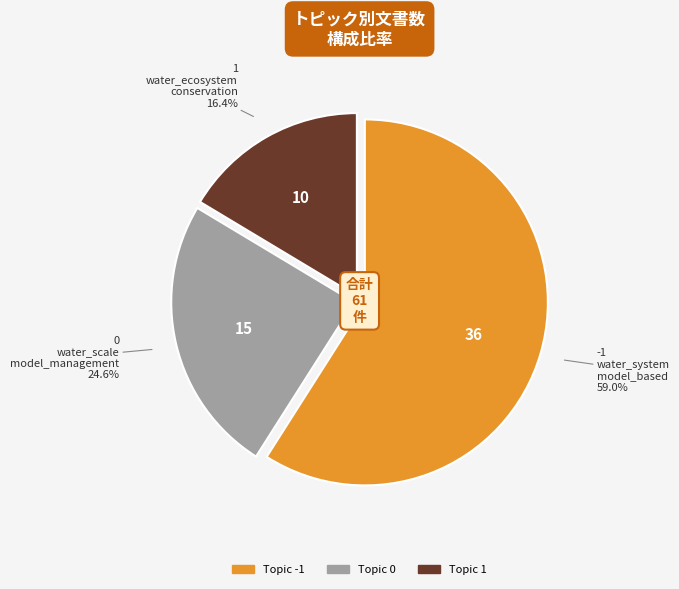

Is there any slice that represents more than half of the pie?

Yes